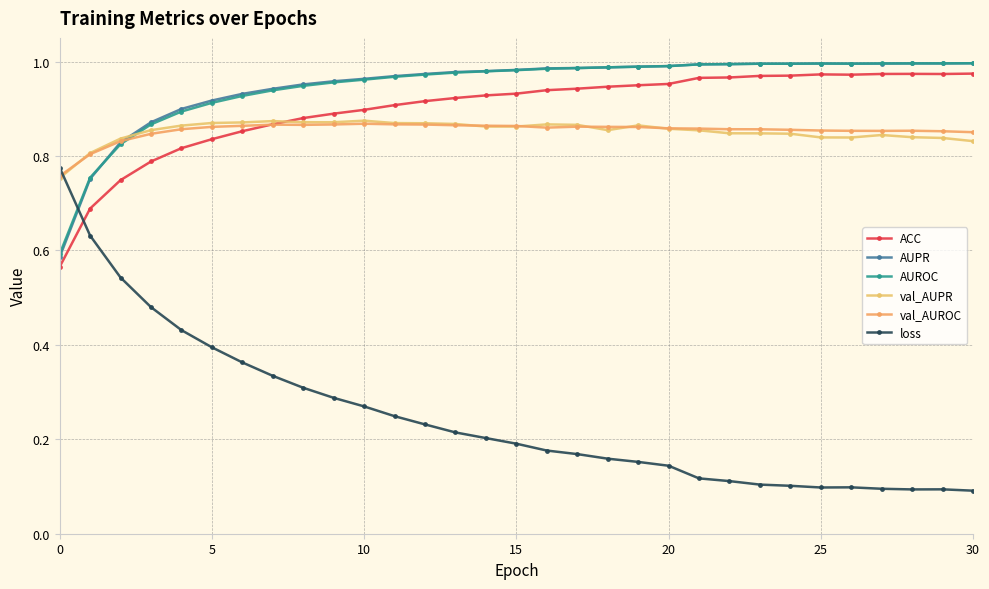

Is this an area chart (filled region under the line)?

No